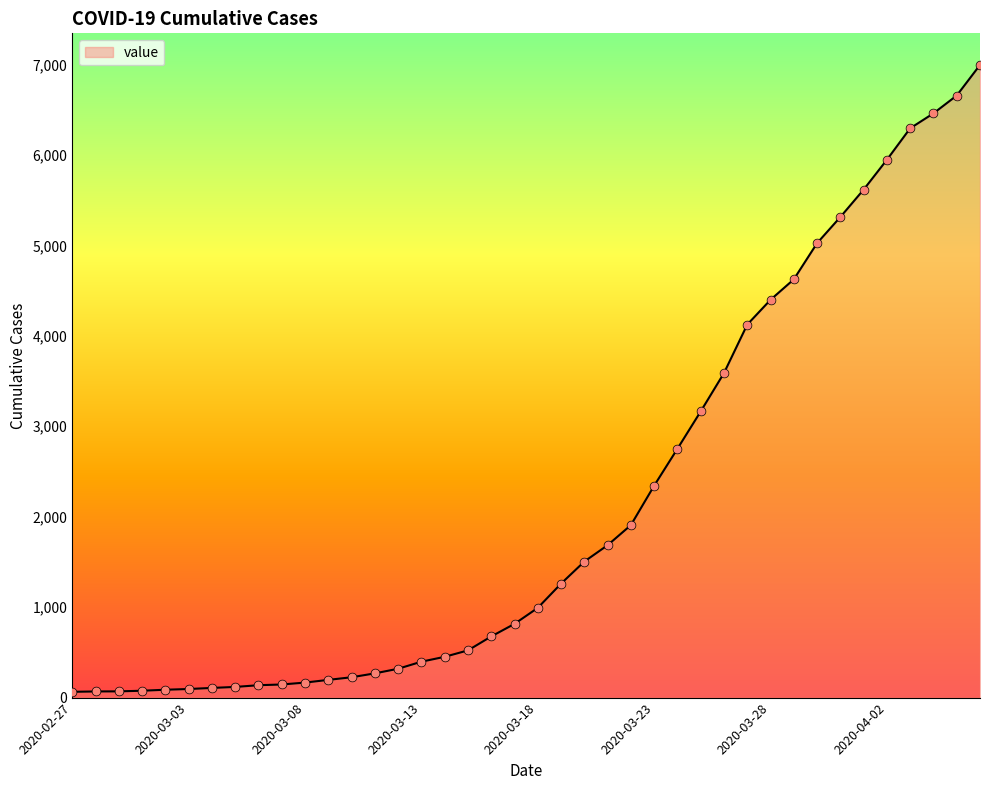

What is the maximum value shown in the chart?

6994